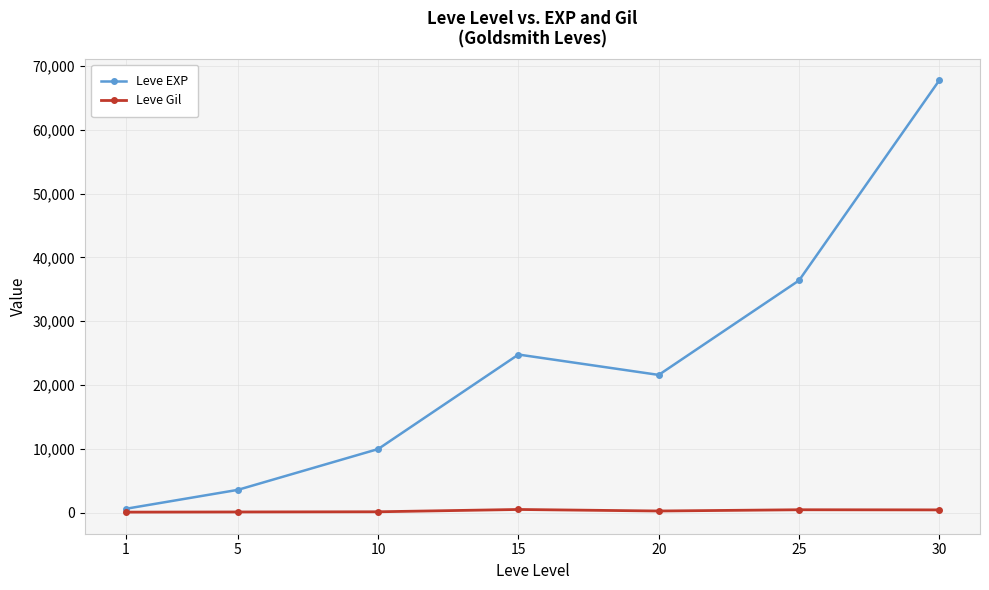

How many lines are shown in the chart?

2